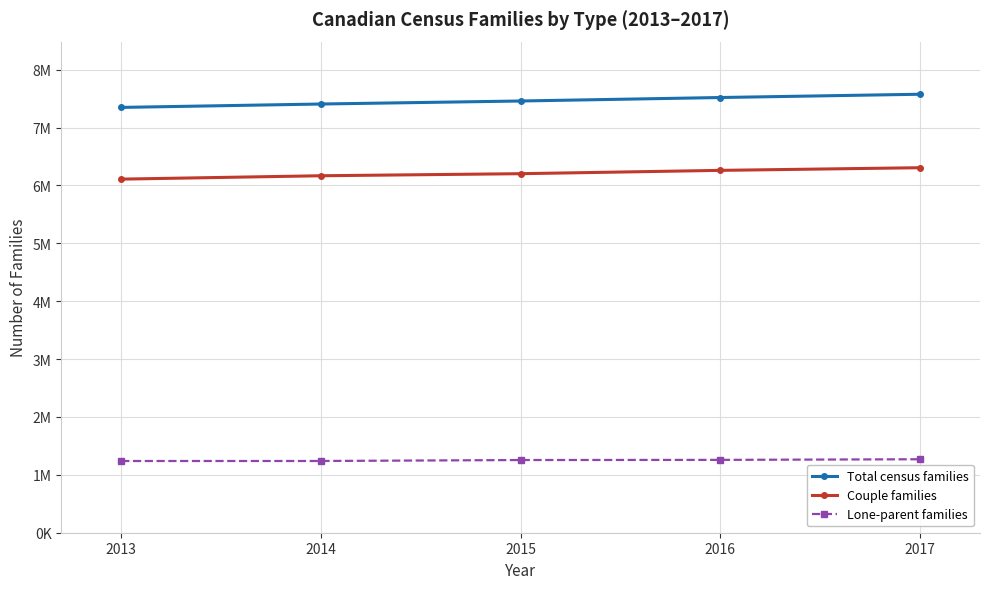

List the series in order of their overall mean, lowest first.

Lone-parent families, Couple families, Total census families